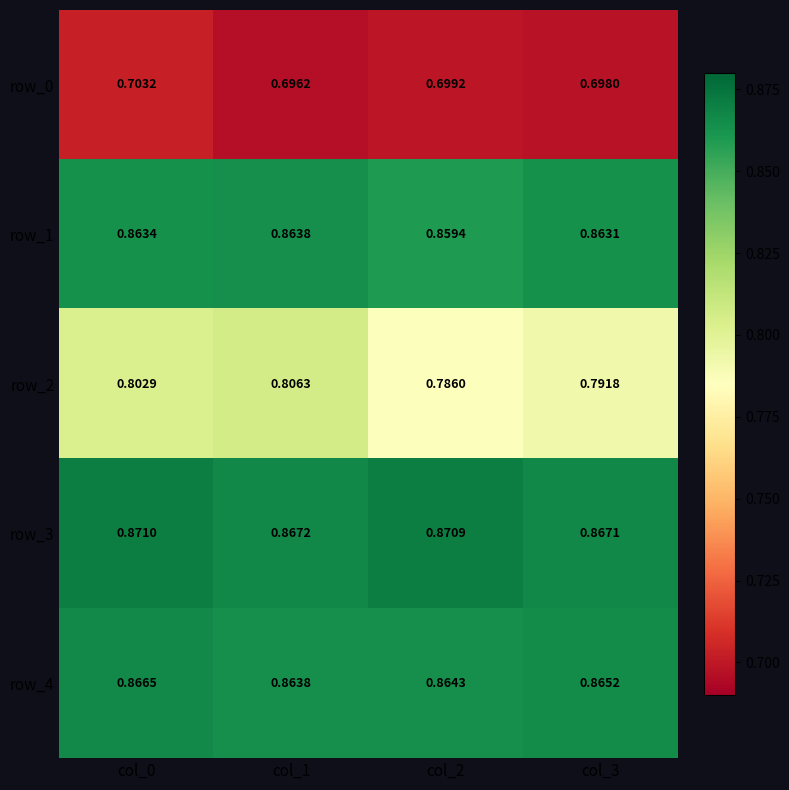

Is it true that row_0 equals 1.0 at col_1?

False